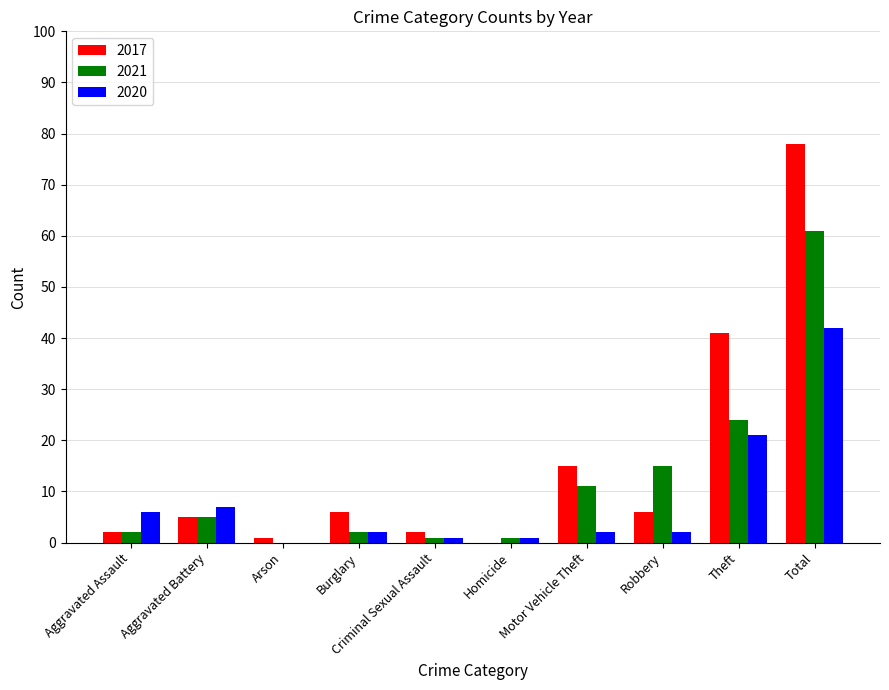

Between Aggravated Battery and Theft, which series saw the biggest shift?

2017